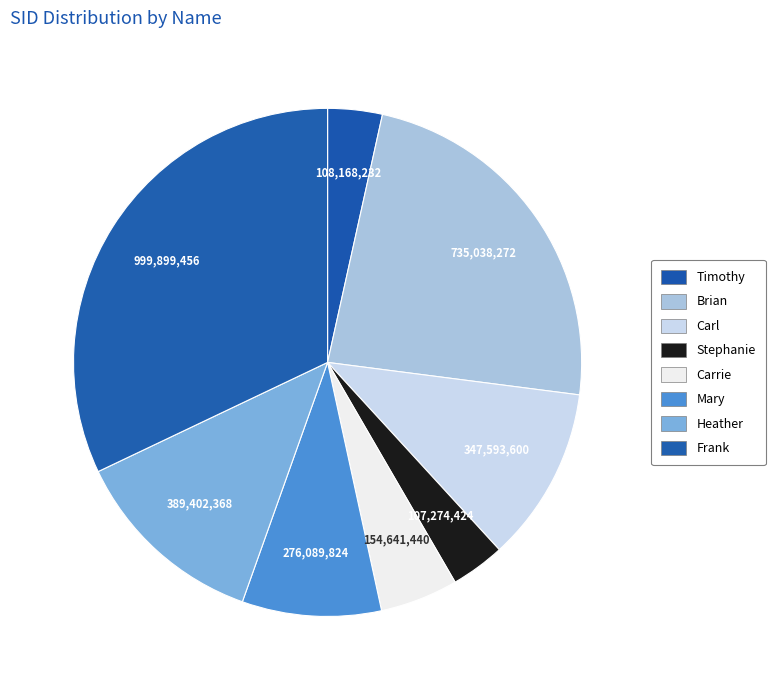

To the nearest percent, what portion does Carl represent?

11%